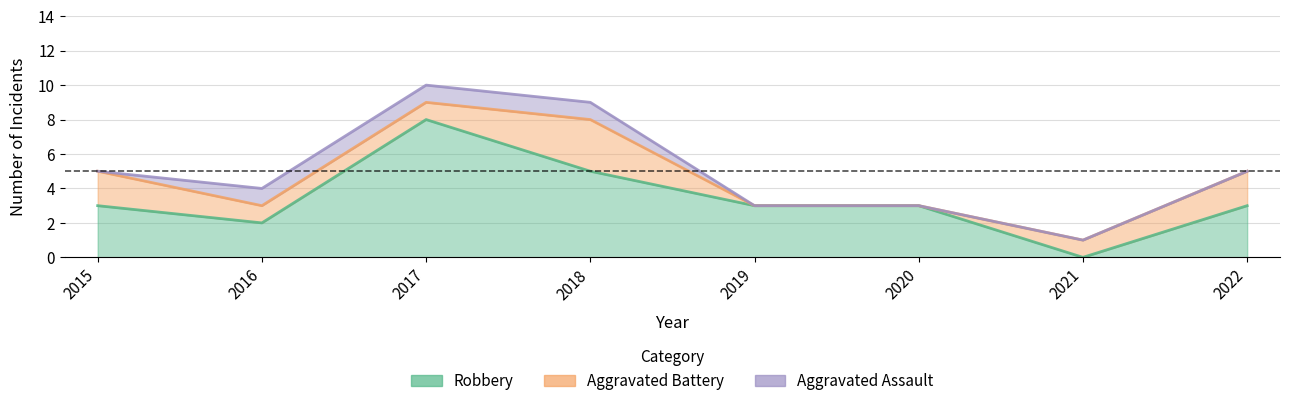

True or false: Robbery and Aggravated Assault intersect in this chart.

False